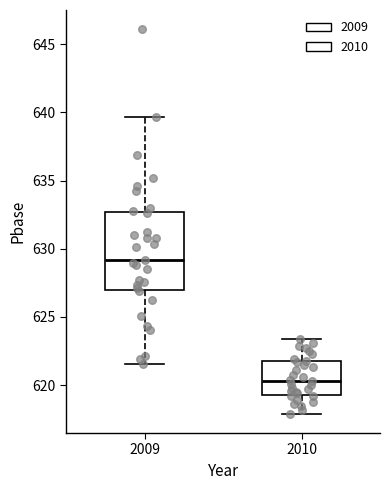

Reading left to right, transcribe this box plot: for each box, give where its median line is, the range the box spans, and where its two whiskers end, as read against the y-axis. The values are not printed on the chart, so give them approximately, as read against the axis.

2009: median 629.0, box 627.0 to 632.5, whiskers 621.5 to 639.5
2010: median 620.5, box 619.5 to 622.0, whiskers 618.0 to 623.5